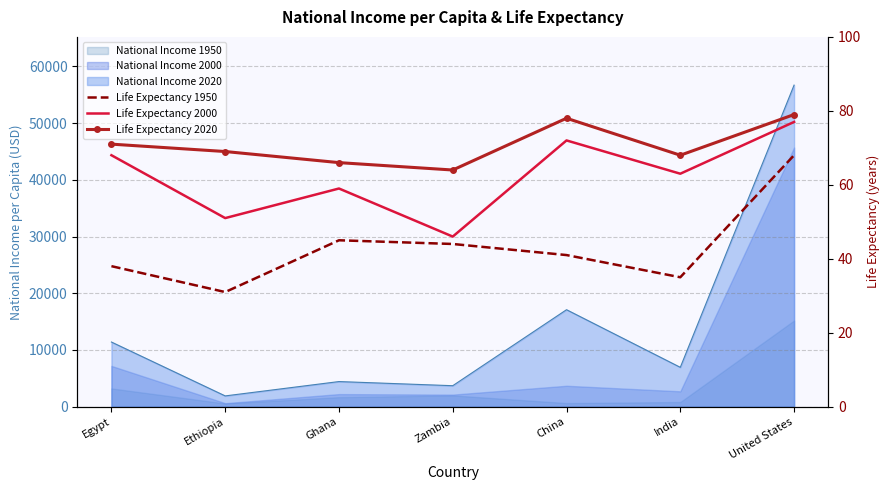

Rank the categories by Life Expectancy 2020 value from highest to lowest.

United States, China, Egypt, Ethiopia, India, Ghana, Zambia